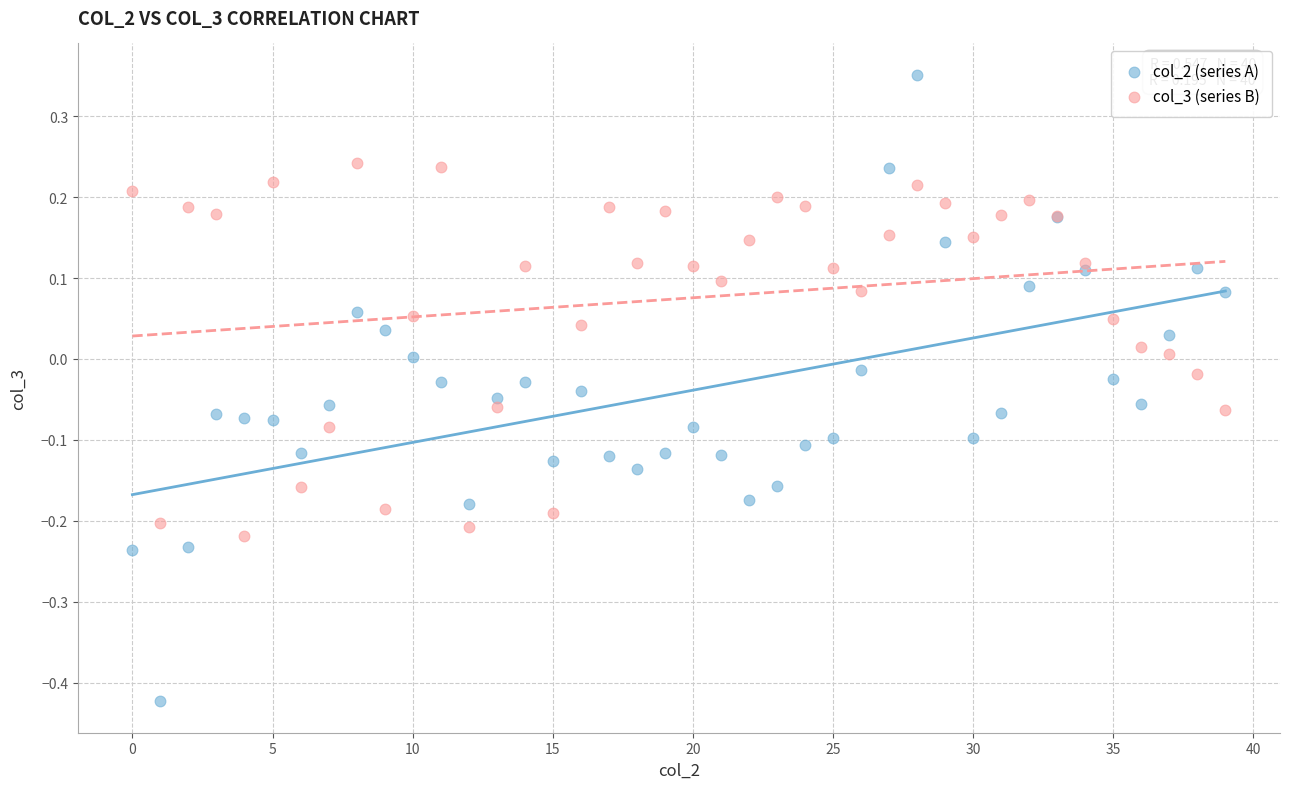

Which series contains the highest Y value?

col_2 (series A)